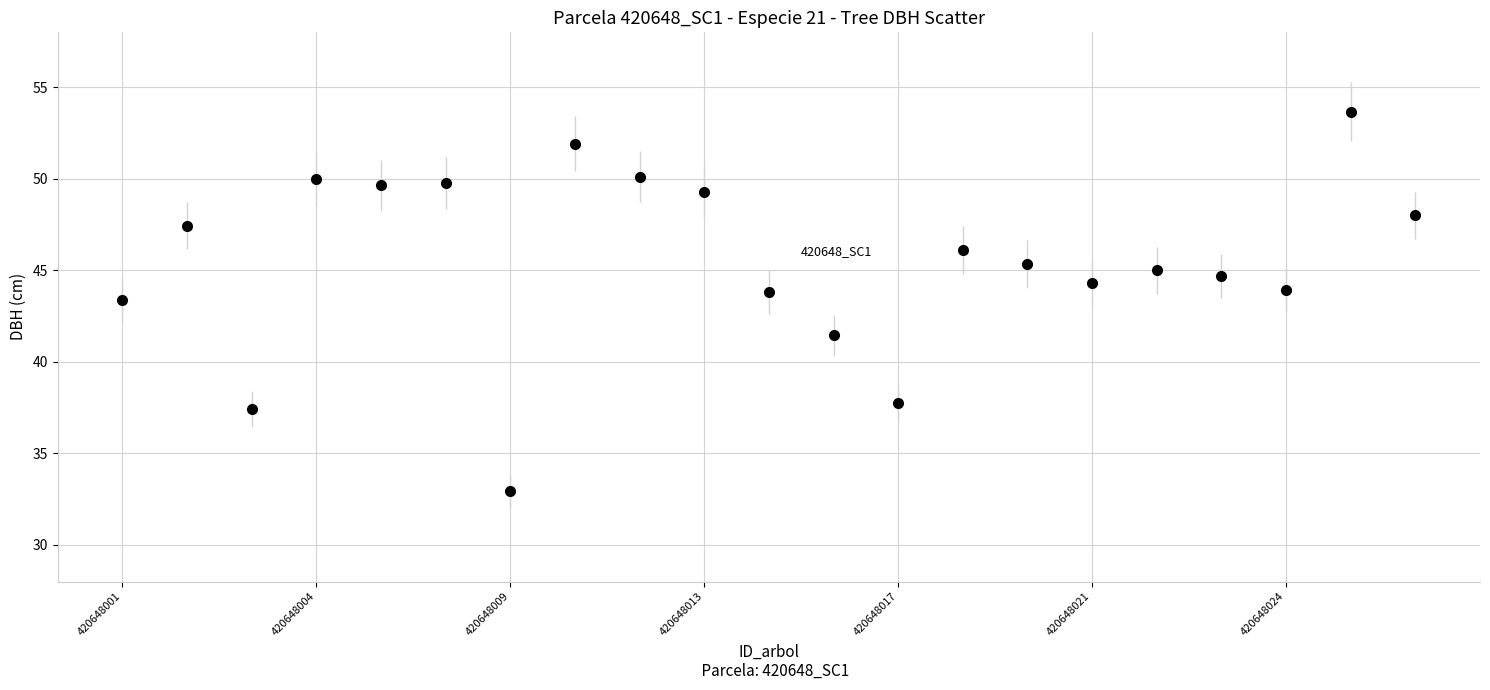

What is the value of the 13th point from the left?

37.8